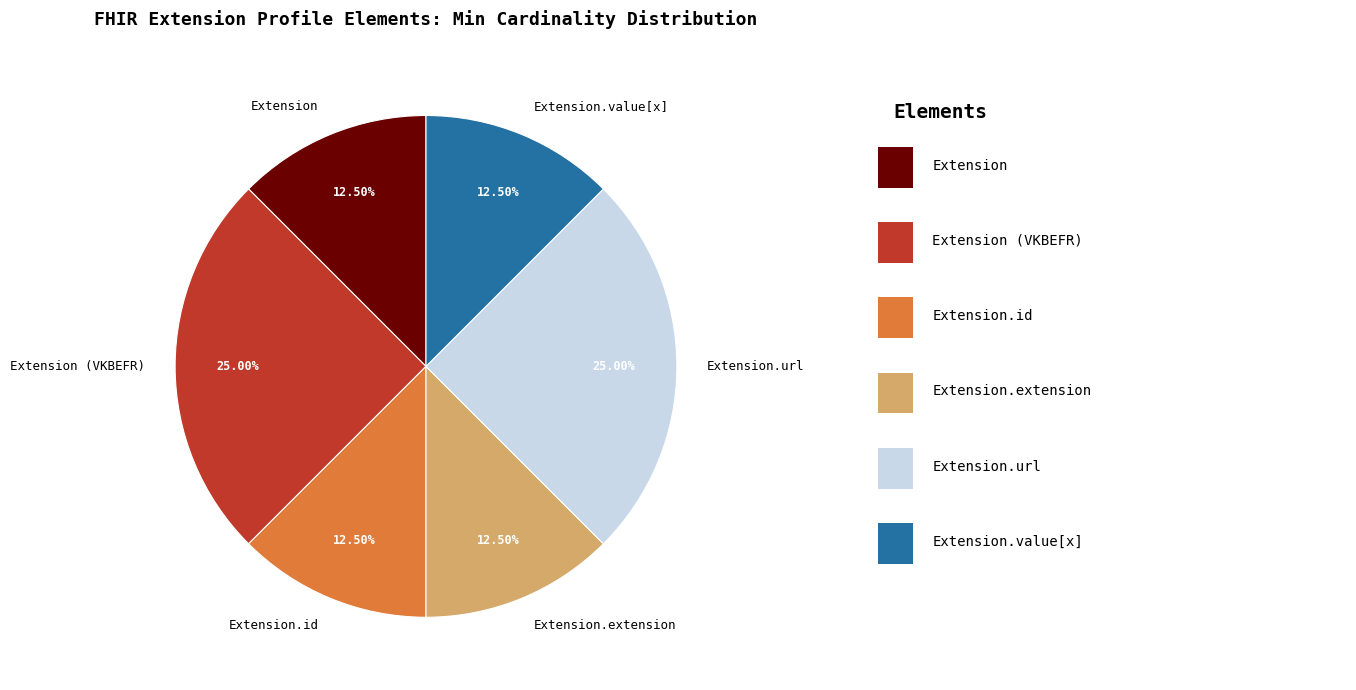

Does any single category account for the majority?

No